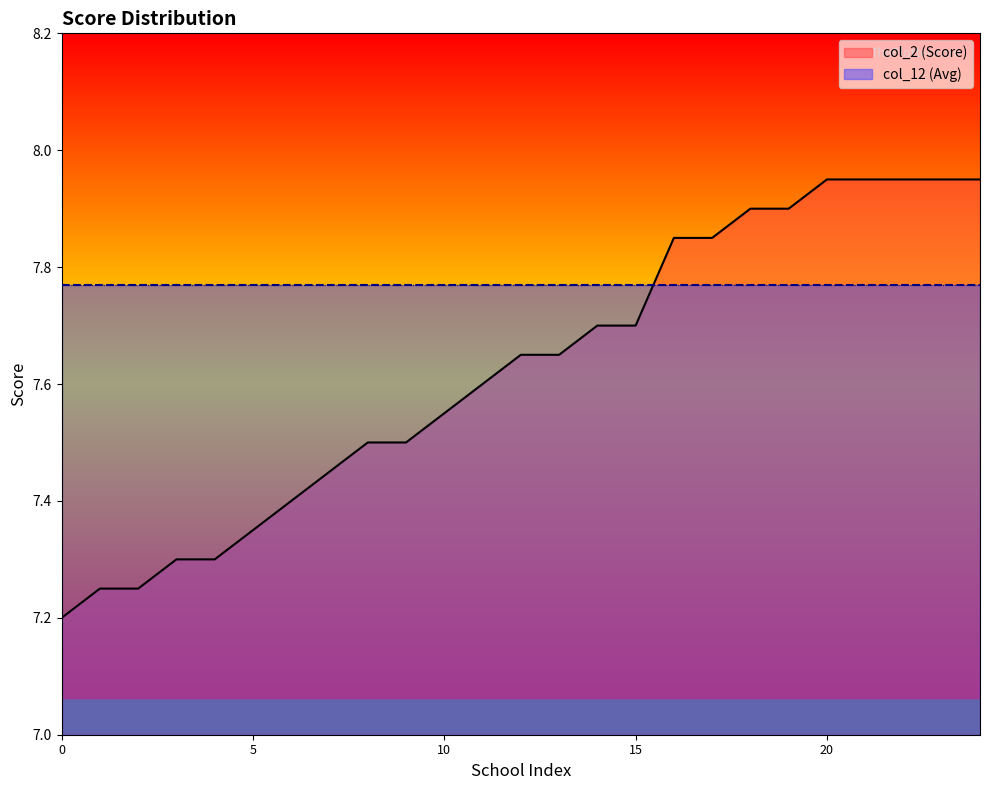

Between B10695760 and B7783651, which series saw the biggest shift?

col_2